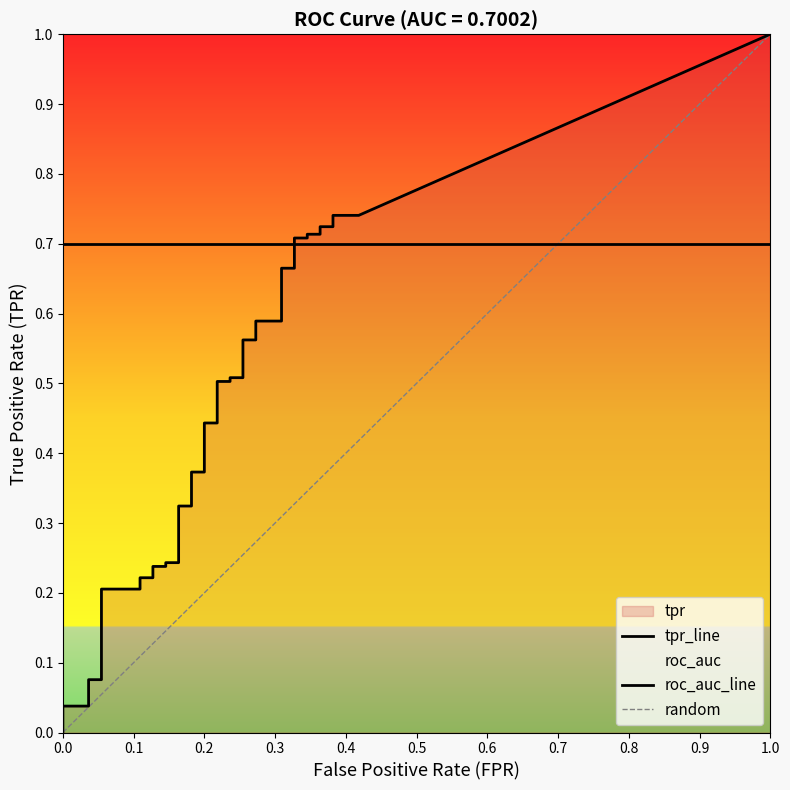

What is the spread (max minus min) of values at 39?

0.3